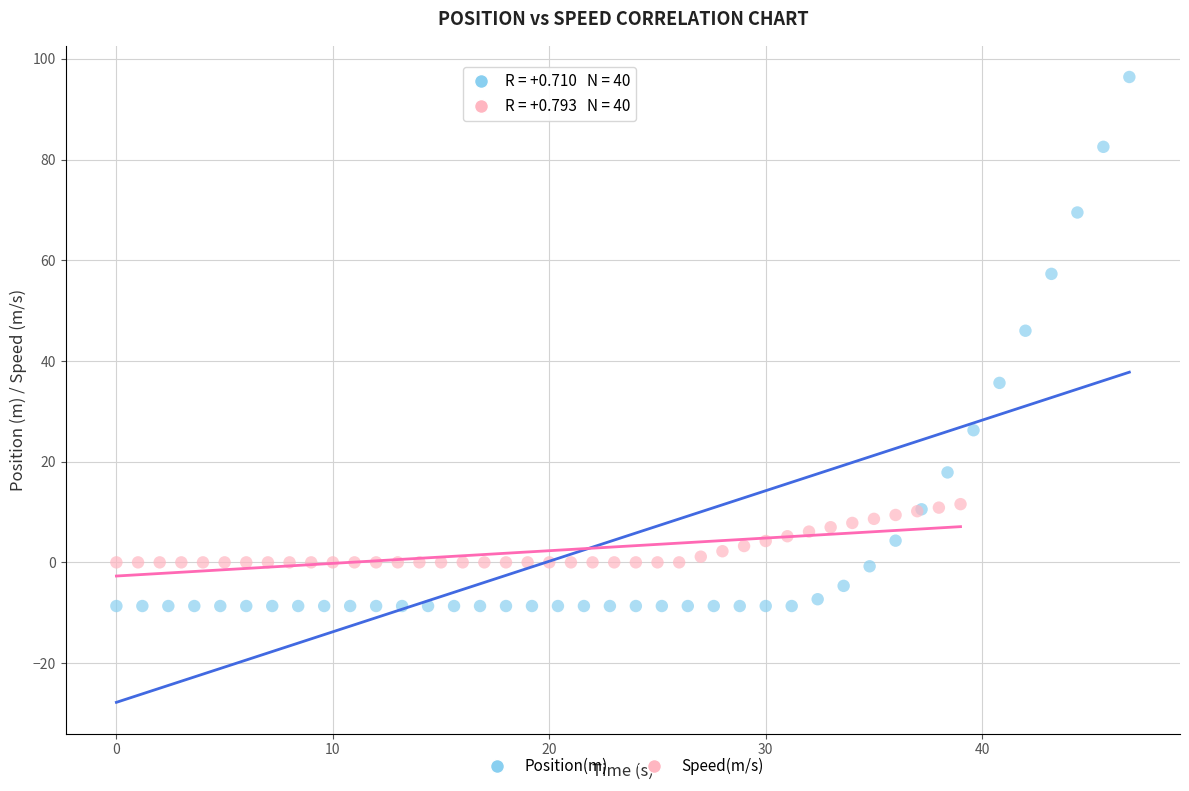

Which series reaches the minimum Y coordinate?

Position(m)